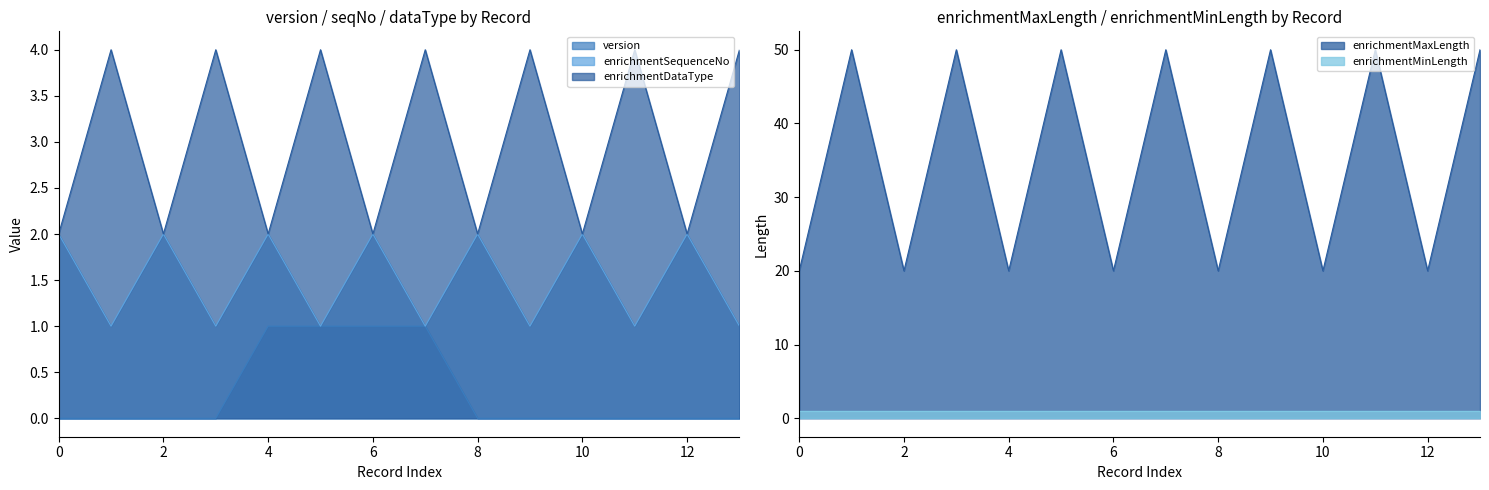

Which series has the widest spread of values?

enrichmentMaxLength